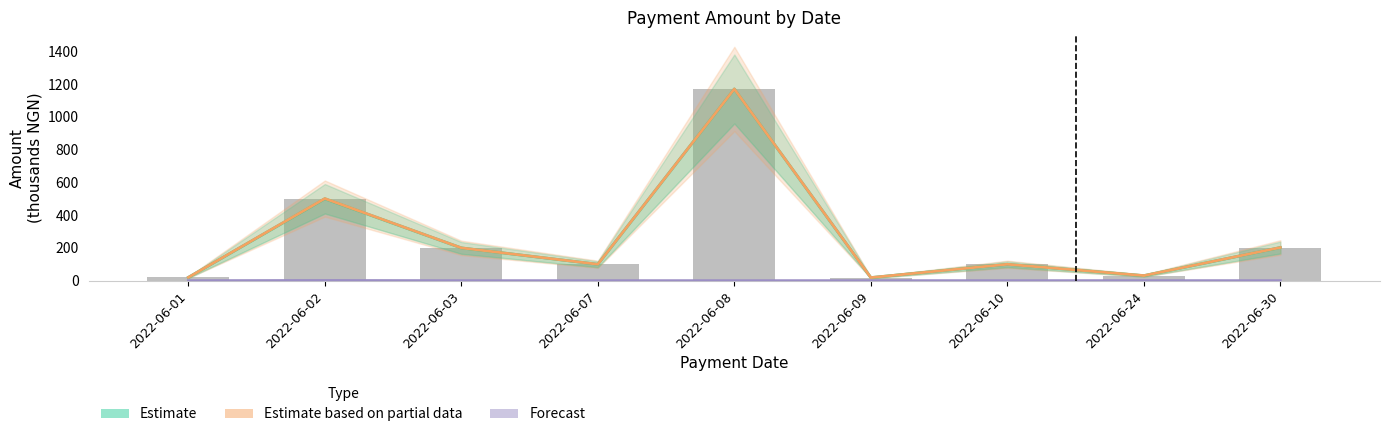

Which category has the highest value in the Estimate series?

2022-06-08